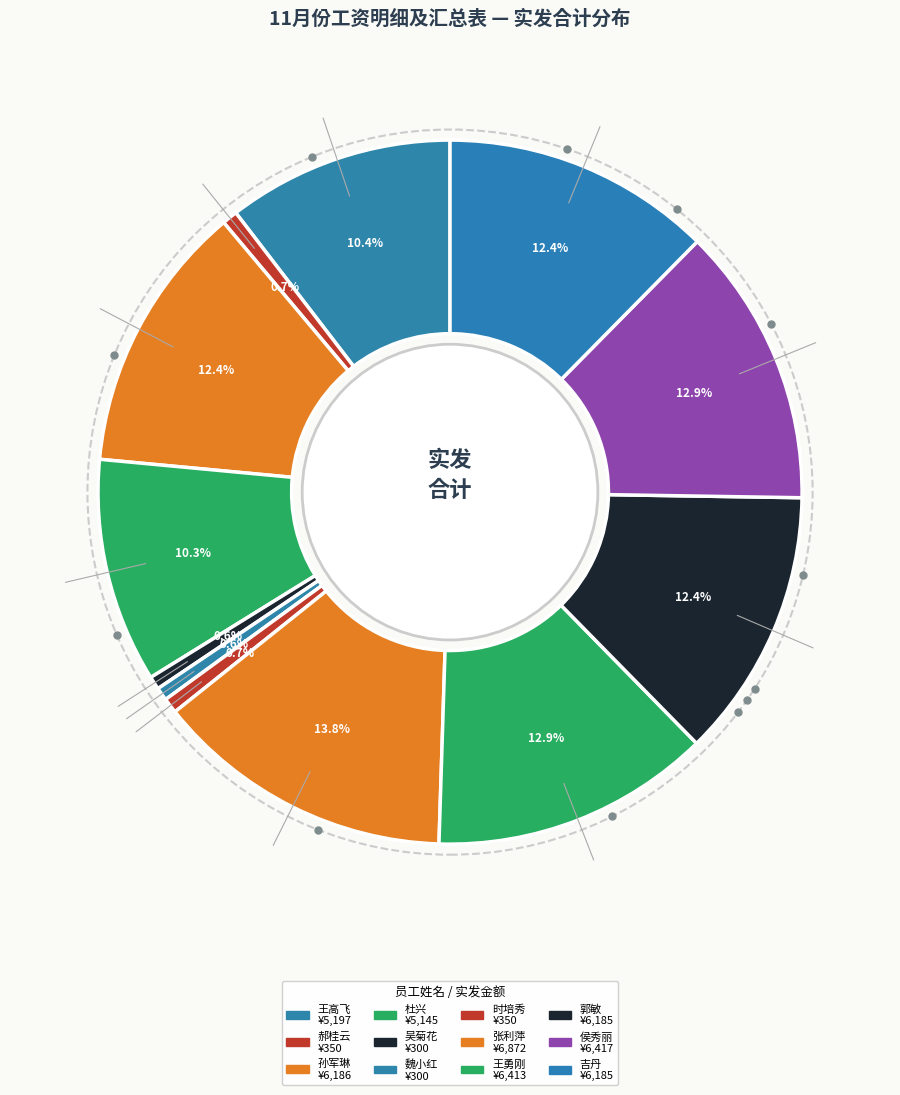

To the nearest percent, what is the difference between the 王勇刚 and 郝桂云 slice percentages?

12%